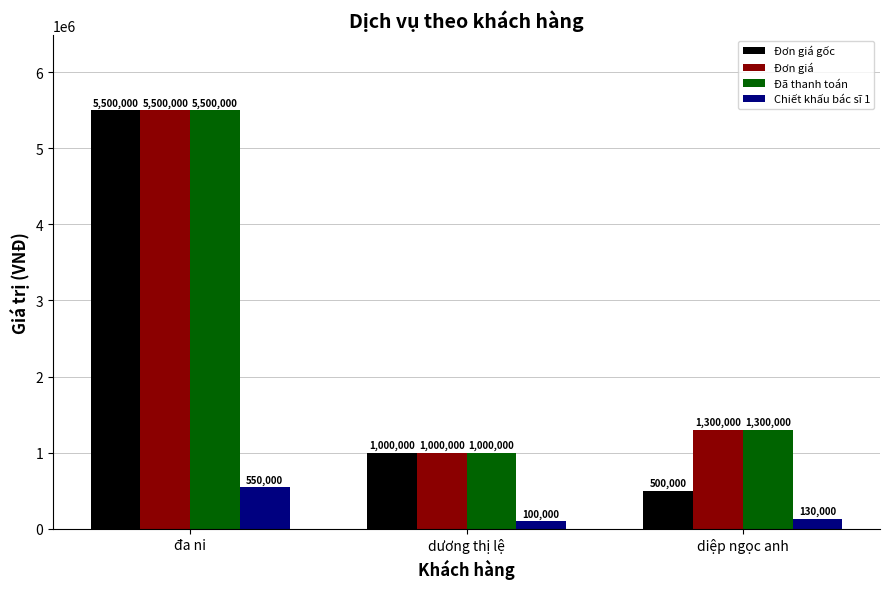

Count the Đơn giá gốc values in the range 500000 to 5500000.

3